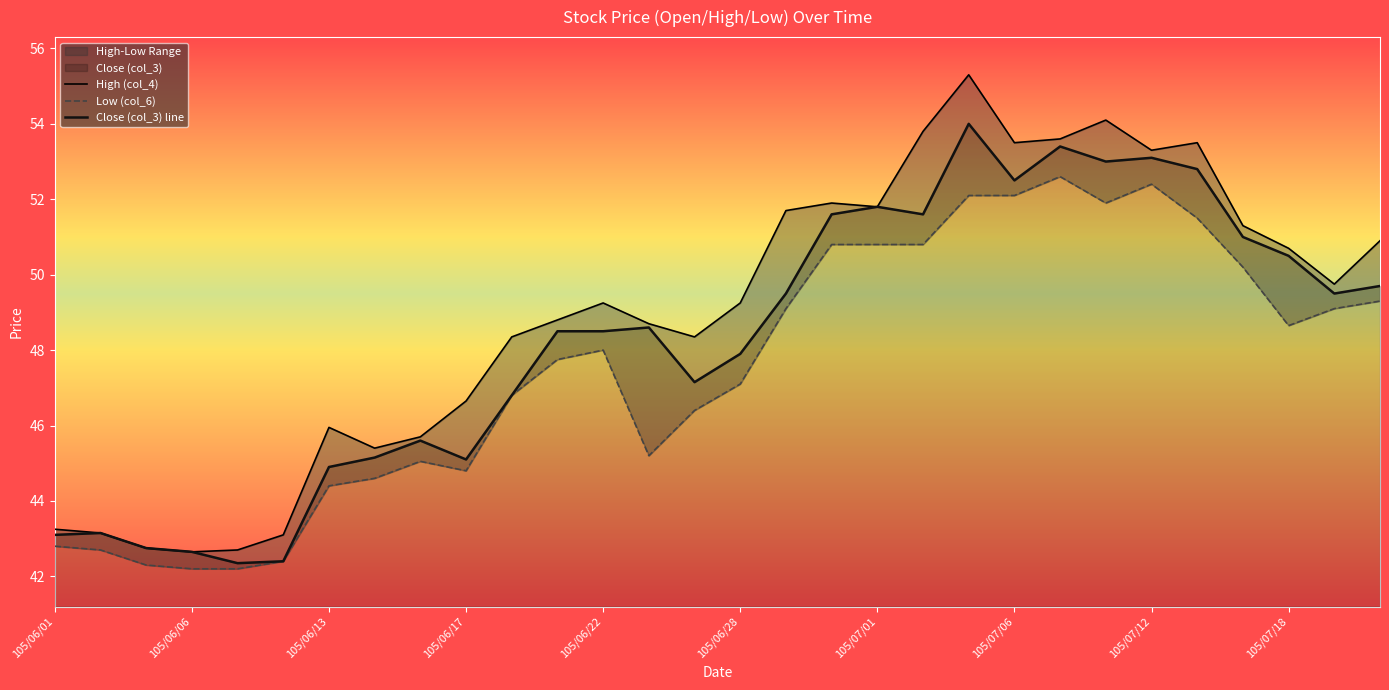

How many interior local valleys does the Close (col_3) line series have?

7